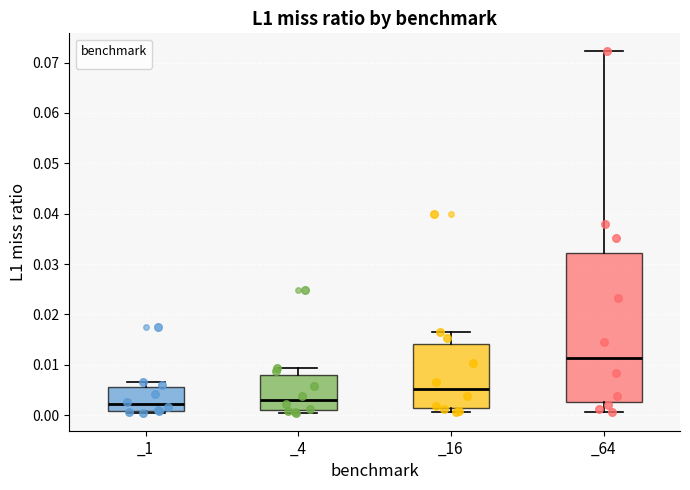

Which box is the tallest, from its lower edge to its upper edge?

_64